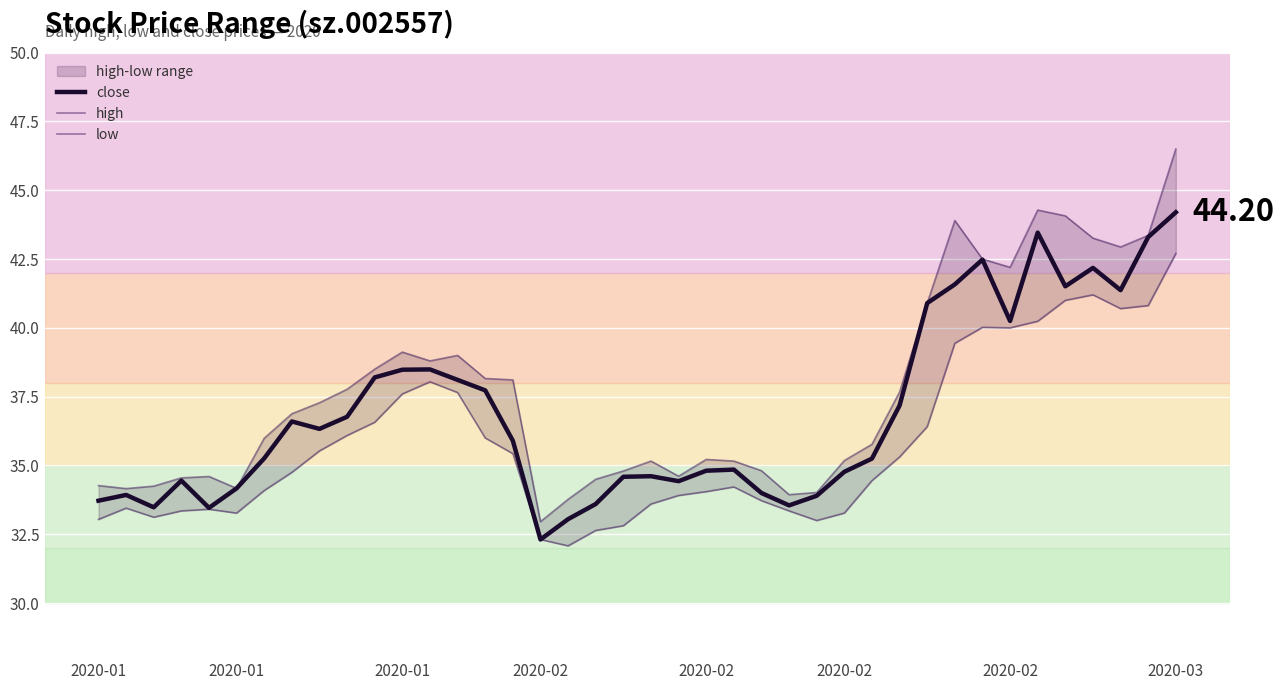

True or false: low has a value of 51.9 at 2020-01.

False